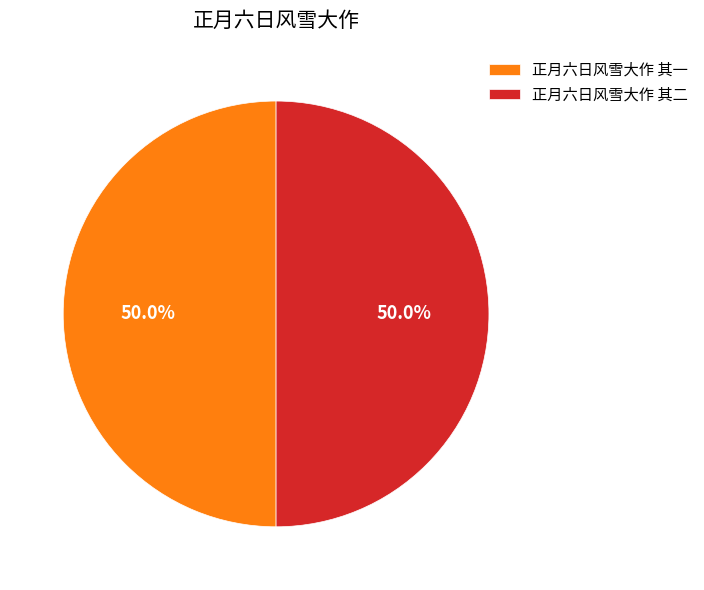

Approximately how many times larger is the value at 正月六日风雪大作 其二 compared to 正月六日风雪大作 其一?

1.0